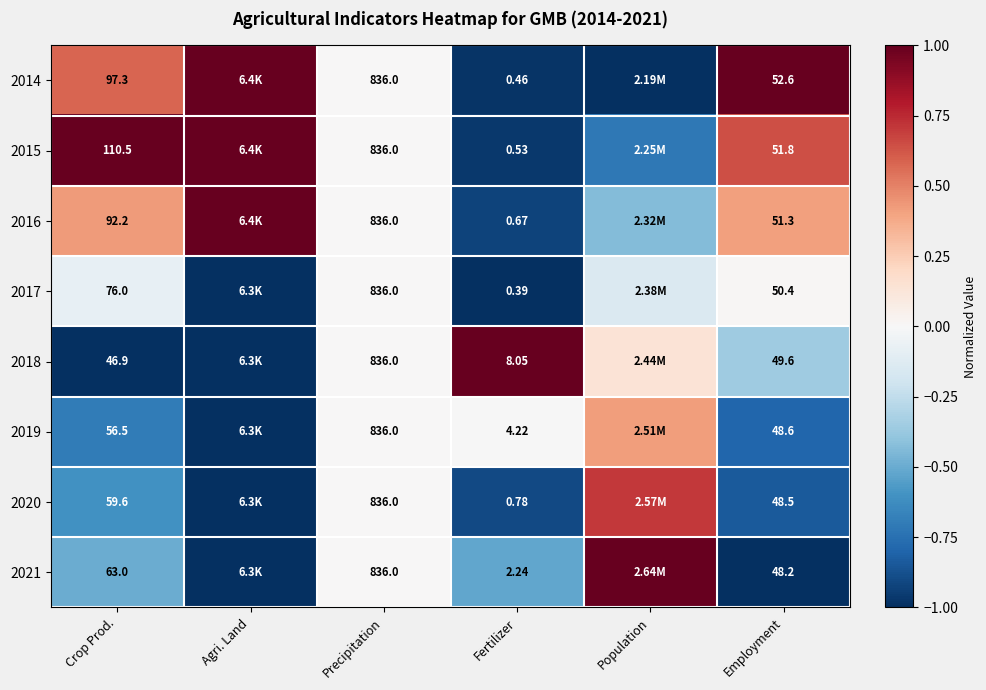

Which series has the widest spread of values?

2014